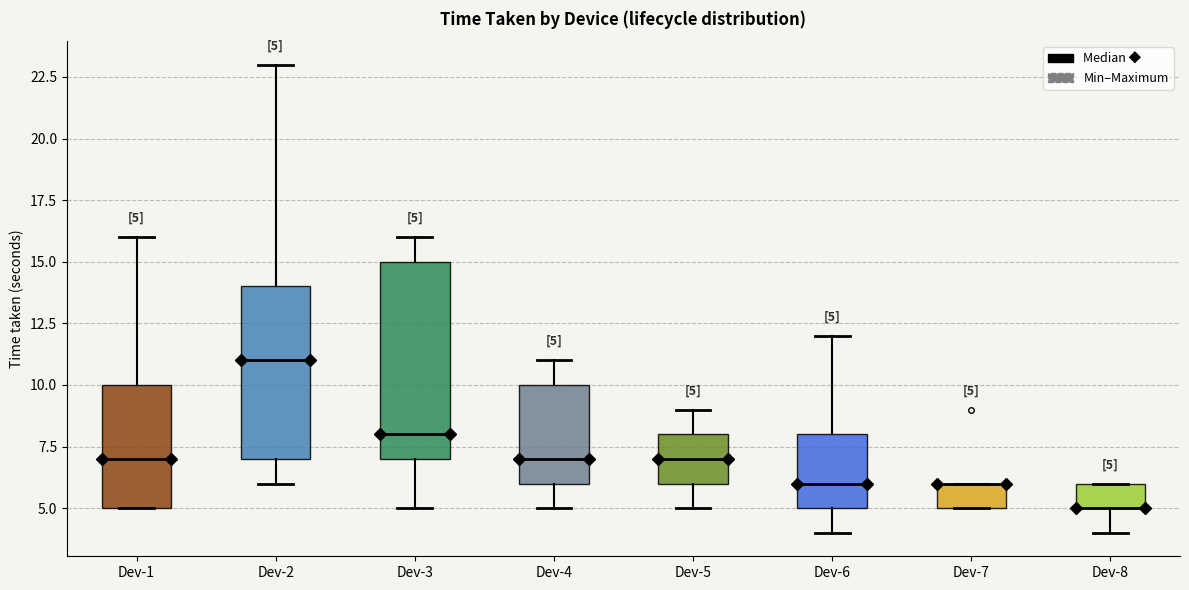

Comparing the boxes themselves (not the whiskers), which one is the tallest?

Dev-3